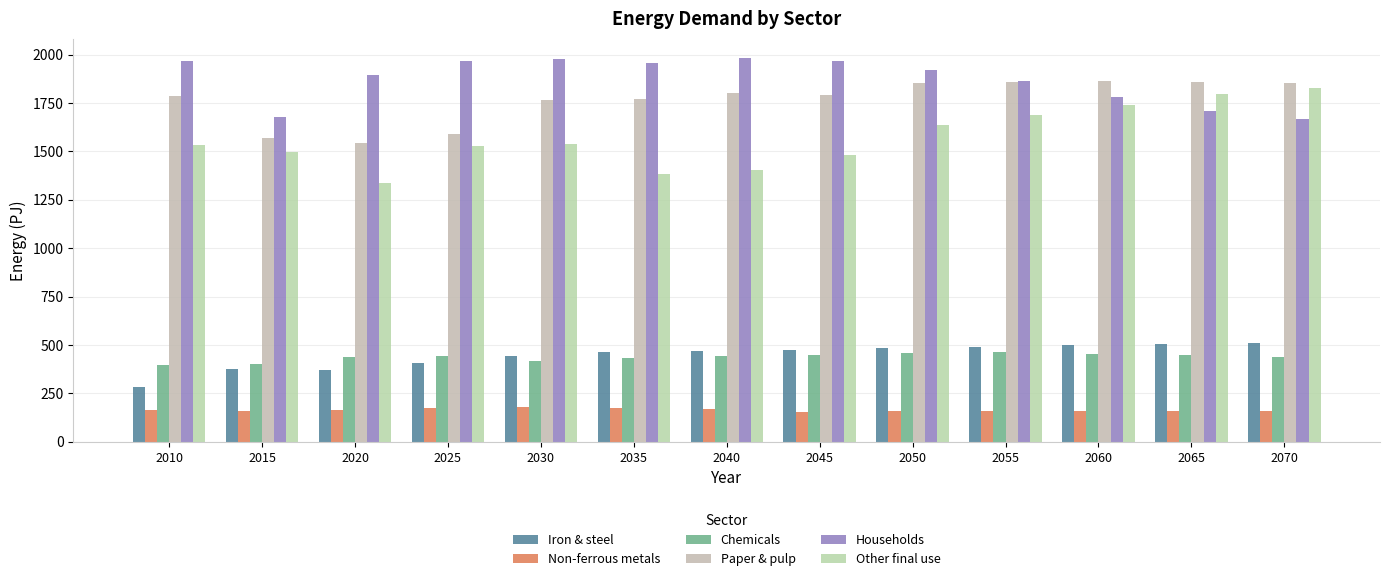

Rank the series at 2010 from lowest to highest value.

Non-ferrous metals, Iron & steel, Chemicals, Other final use, Paper & pulp, Households